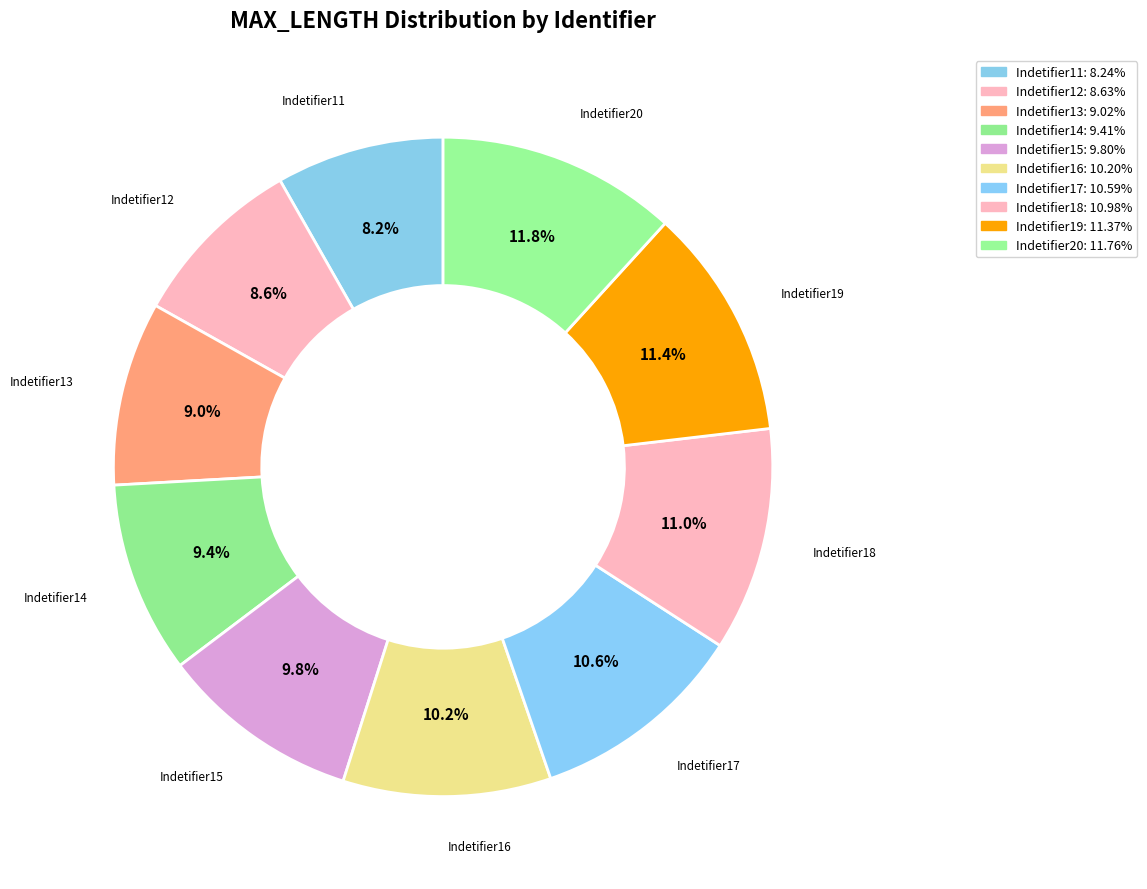

How many slices are in this pie chart?

10